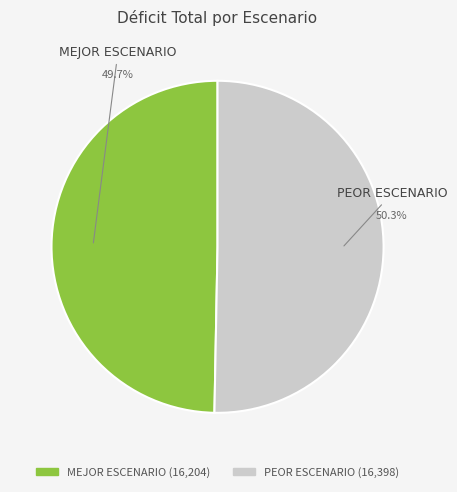

Between PEOR ESCENARIO and MEJOR ESCENARIO, which is larger?

PEOR ESCENARIO